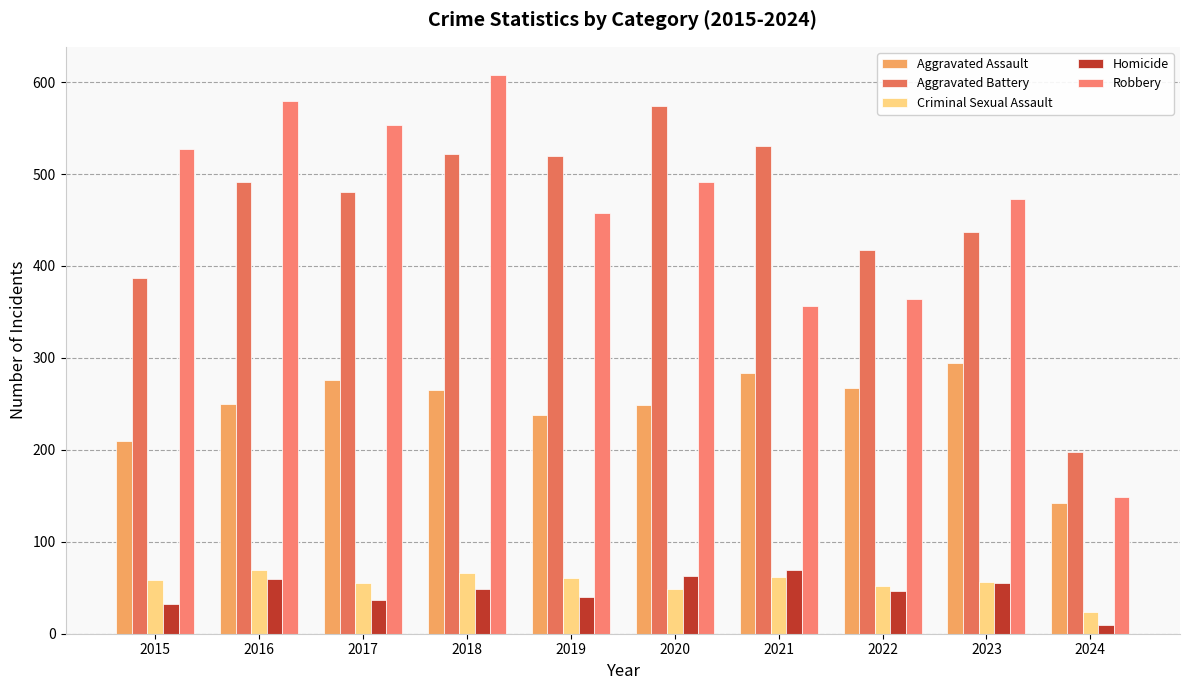

What is the minimum value shown in the chart?

10